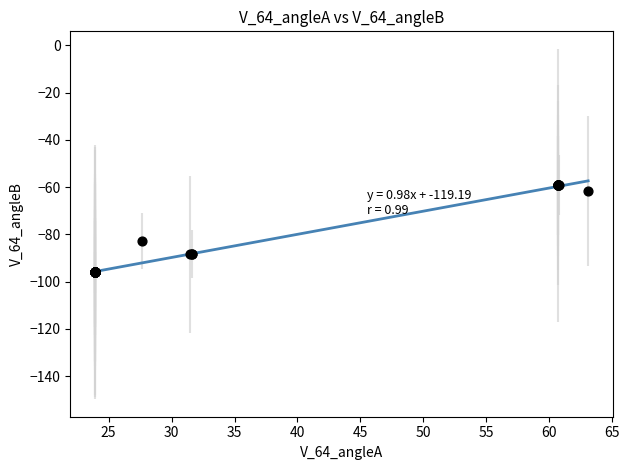

What Y value in the scatter plot is closest to -77?

-82.8